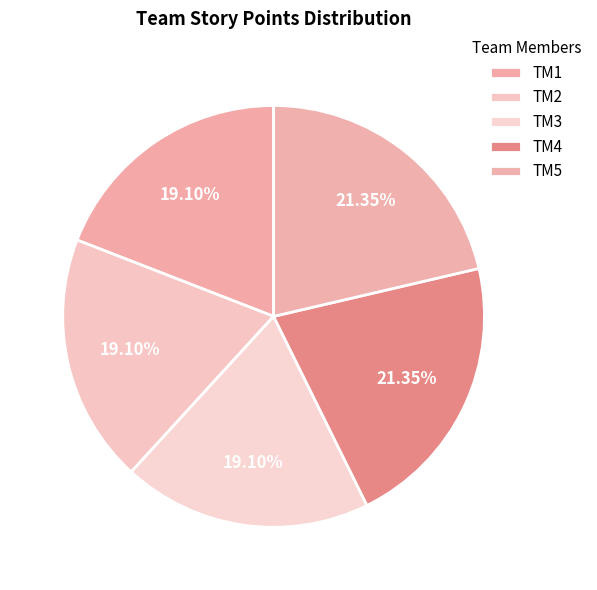

How many slices are in this pie chart?

5